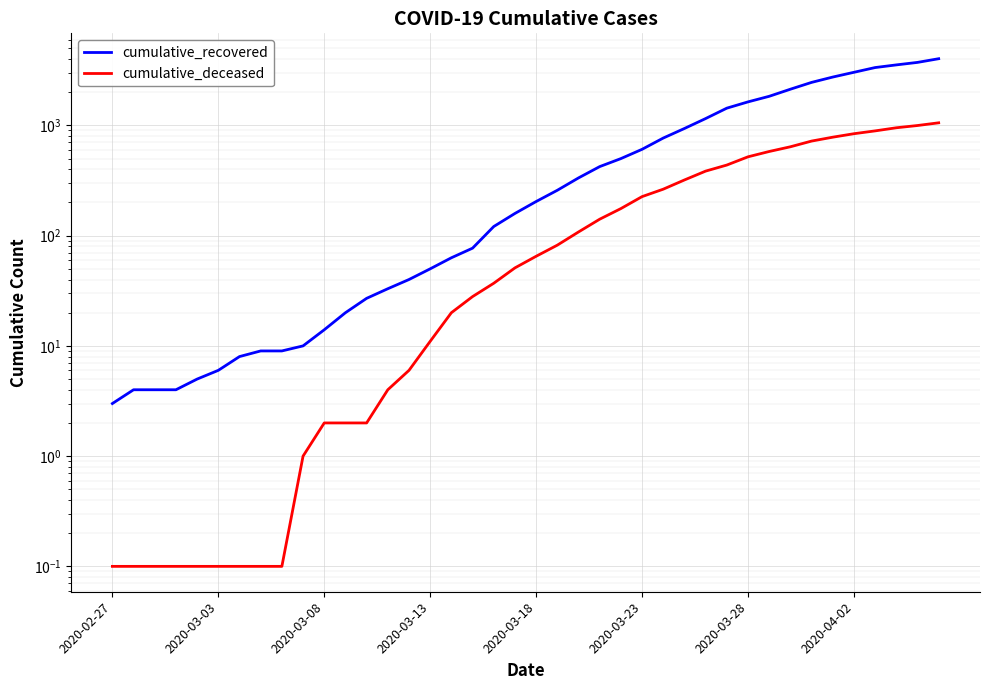

What are all the series names shown in the legend?

cumulative_recovered, cumulative_deceased